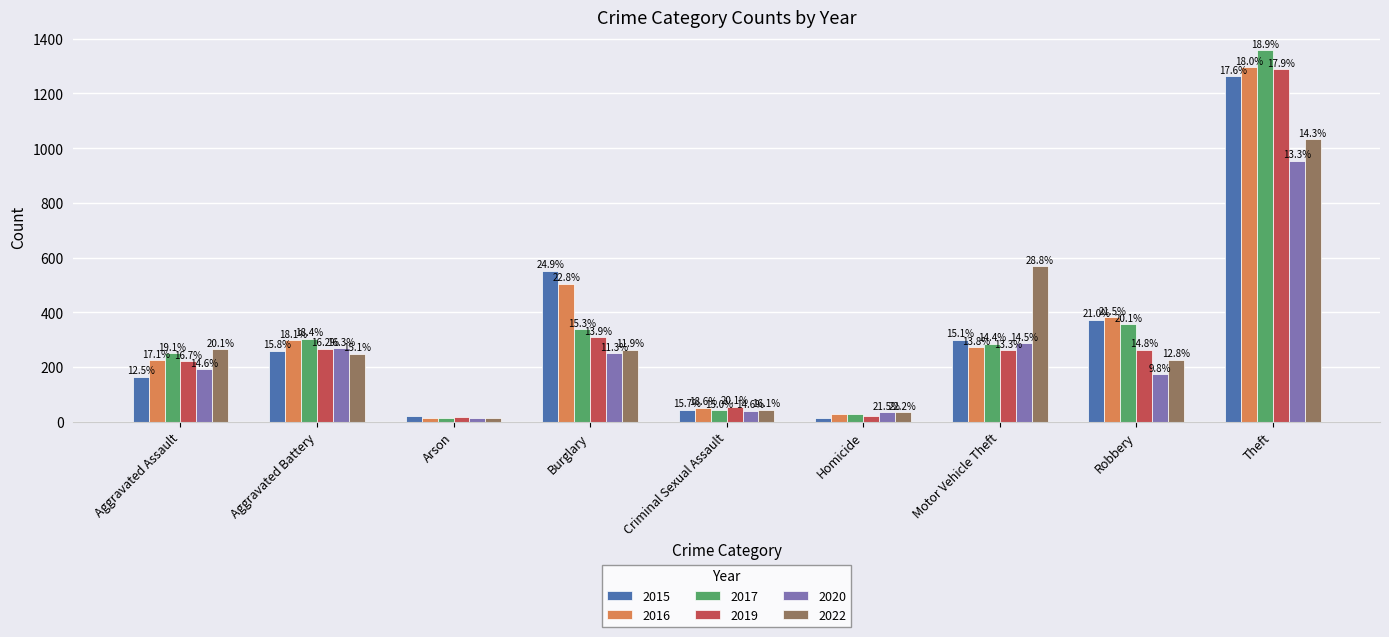

What is the difference between the maximum and minimum values in the 2016 series?

1283